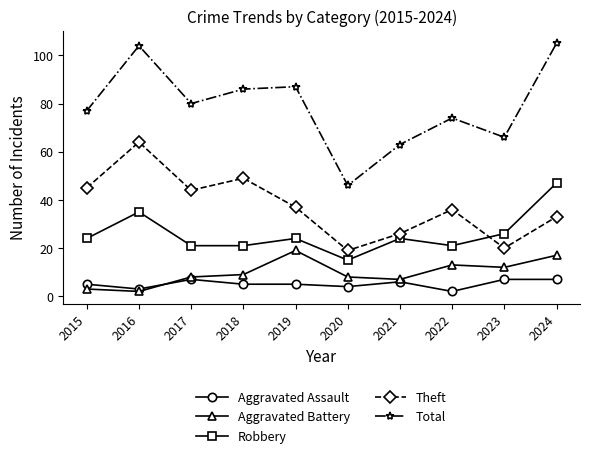

What is the maximum value shown in the chart?

105